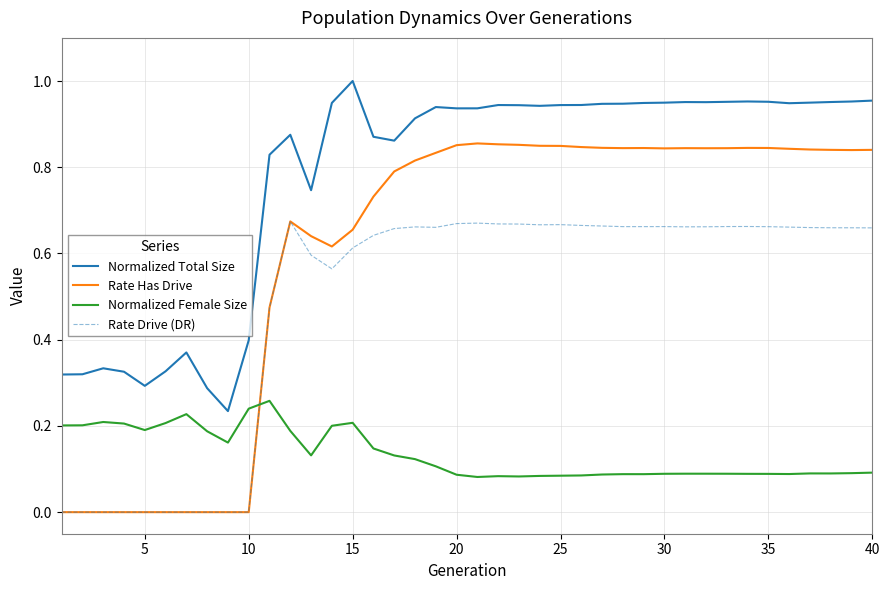

True or false: Rate Has Drive and Normalized Total Size cross at least once.

False